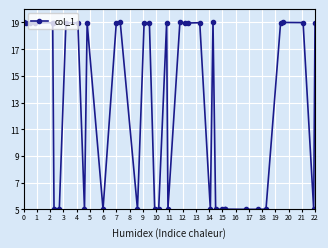

True or false: the data has more than 2 interior local peaks.

True